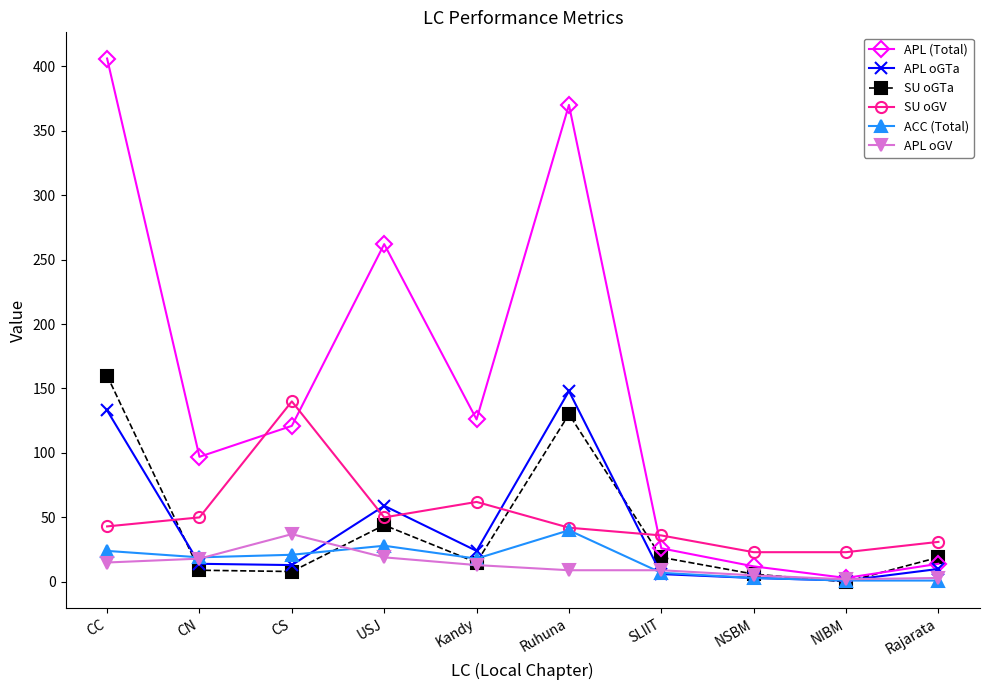

Which series has the largest total across all categories?

APL (Total)